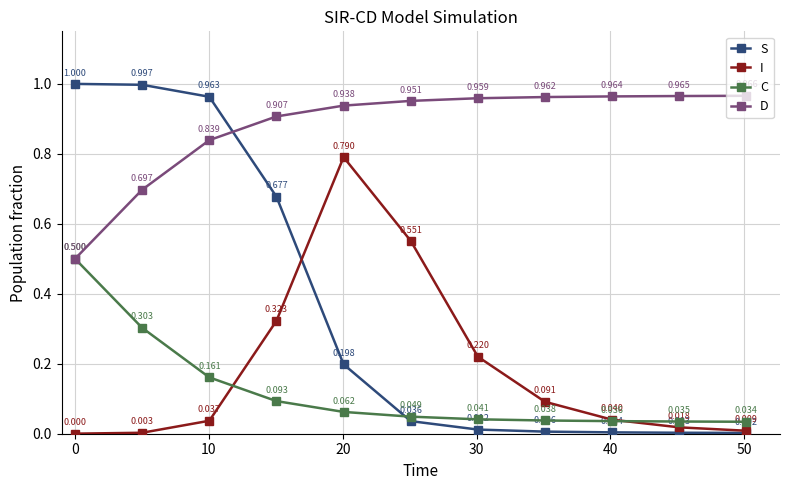

List the series in order of their peak value, lowest first.

C, I, D, S